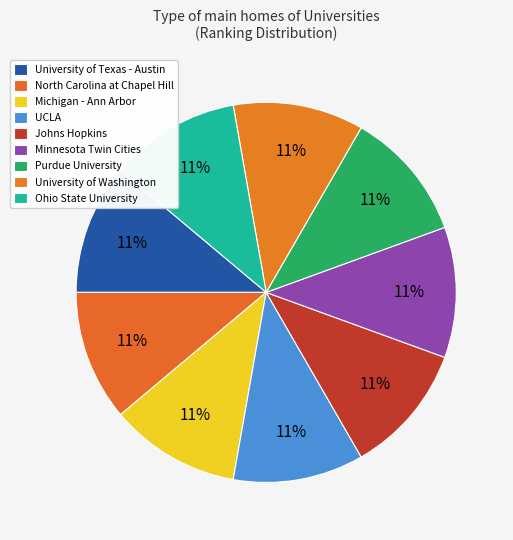

What is the largest slice in the pie chart?

University of Washington